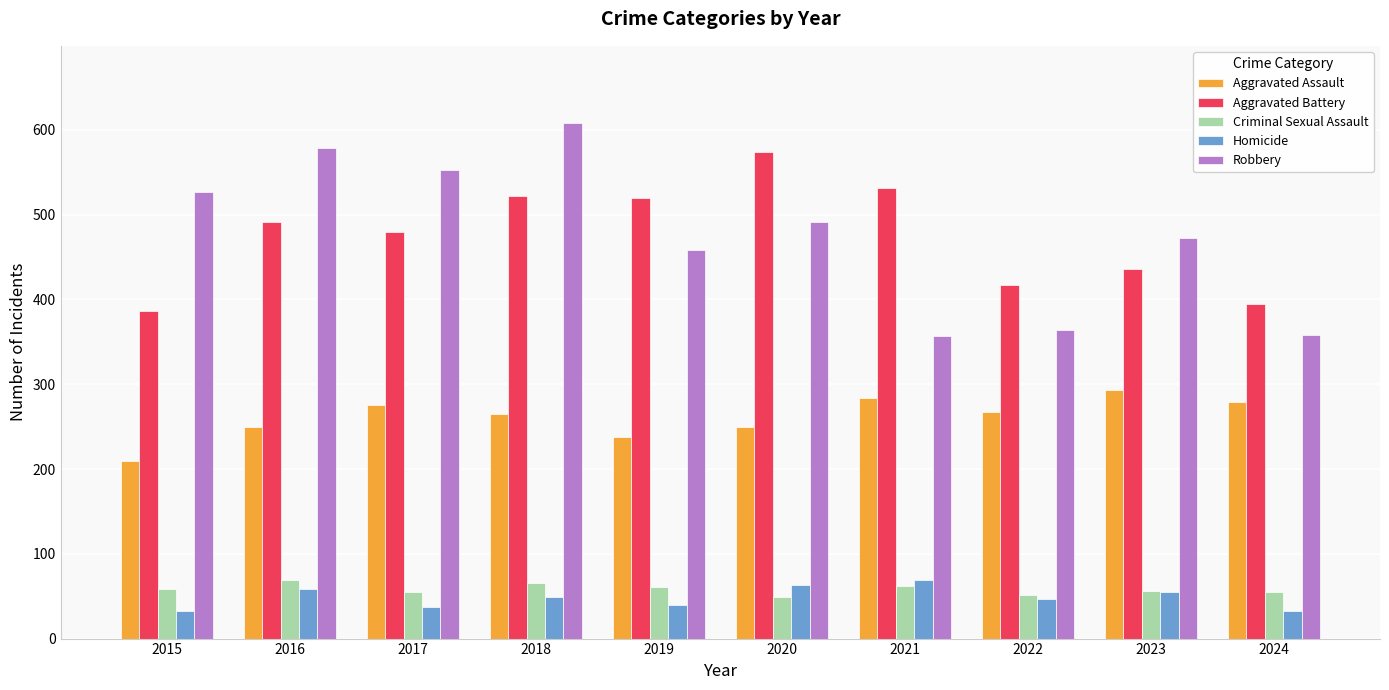

Between 2016 and 2021, which series saw the biggest shift?

Robbery